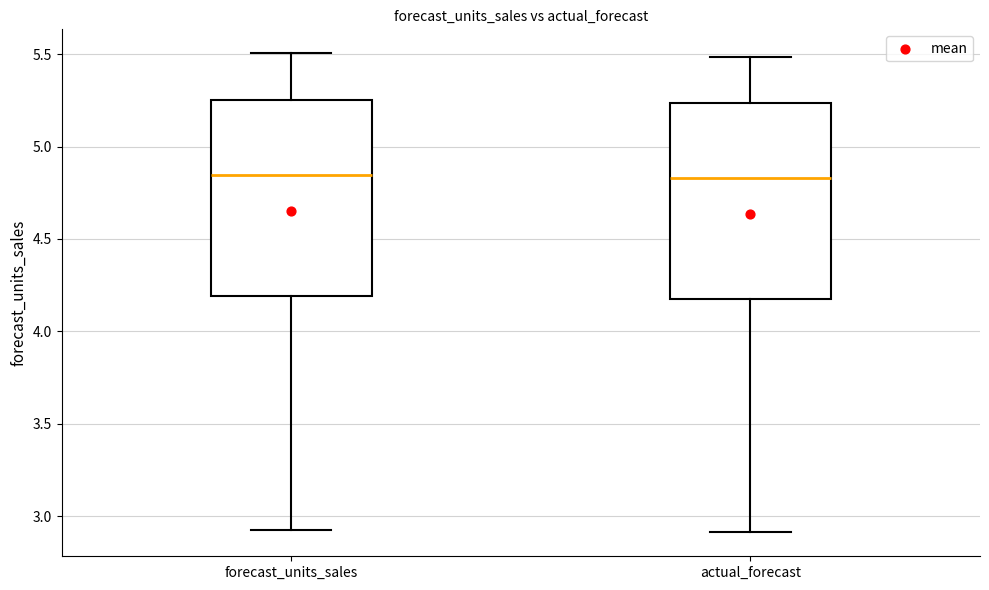

Reading left to right, read every box against the y-axis: the position of its median line, the range the box covers, and the ends of its whiskers. The values are not printed on the chart, so give them approximately, as read against the axis.

forecast_units_sales: median 4.85, box 4.20 to 5.25, whiskers 2.95 to 5.50
actual_forecast: median 4.85, box 4.20 to 5.25, whiskers 2.90 to 5.50